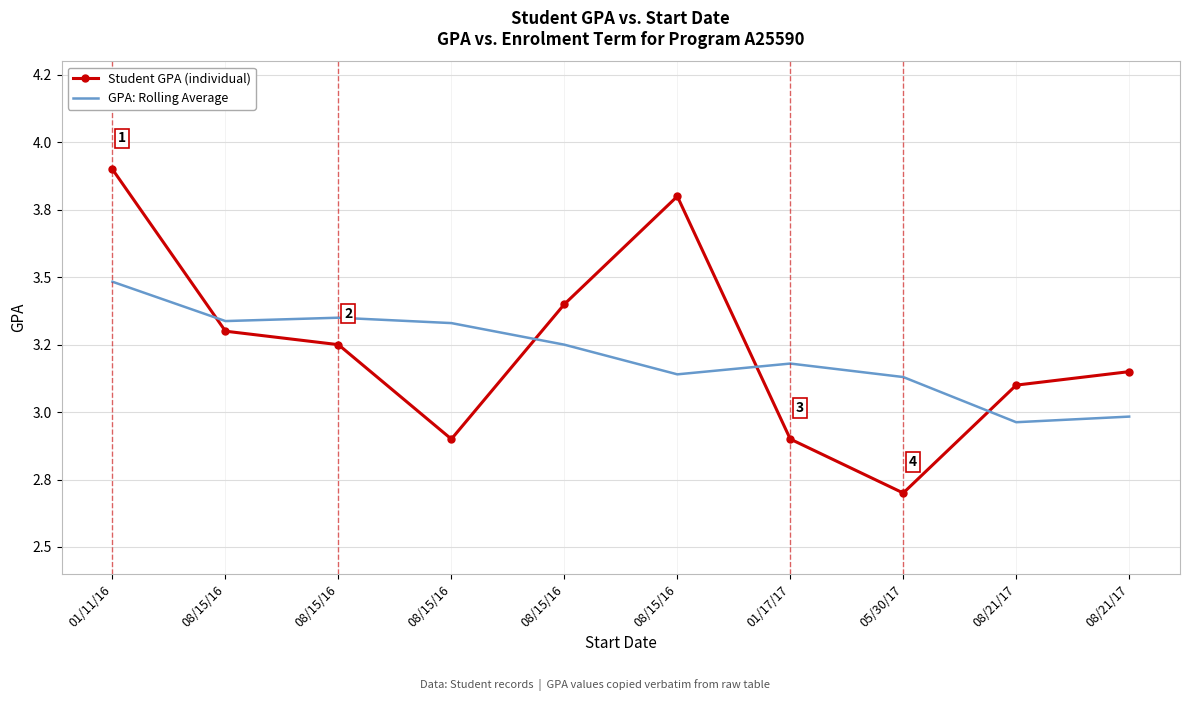

What are all the series names shown in the legend?

Student GPA (individual), GPA: Rolling Average